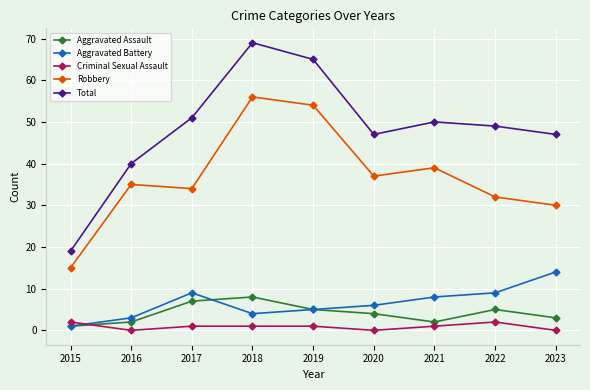

Is it true that Aggravated Battery equals 5 at 2019?

True